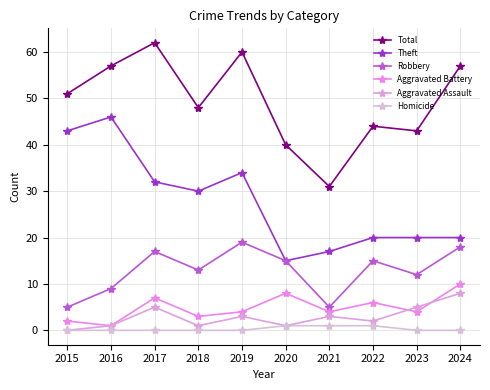

What is the greatest value displayed?

62